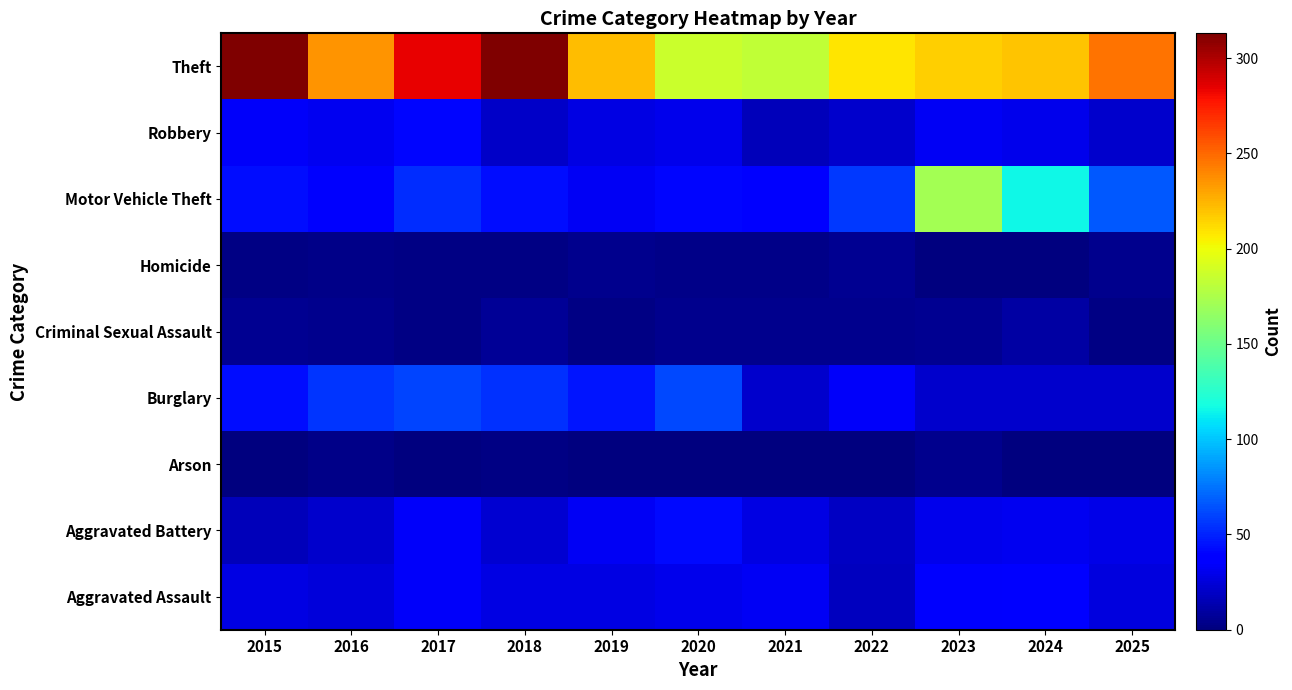

At which category is the sum across all series the highest?

2023